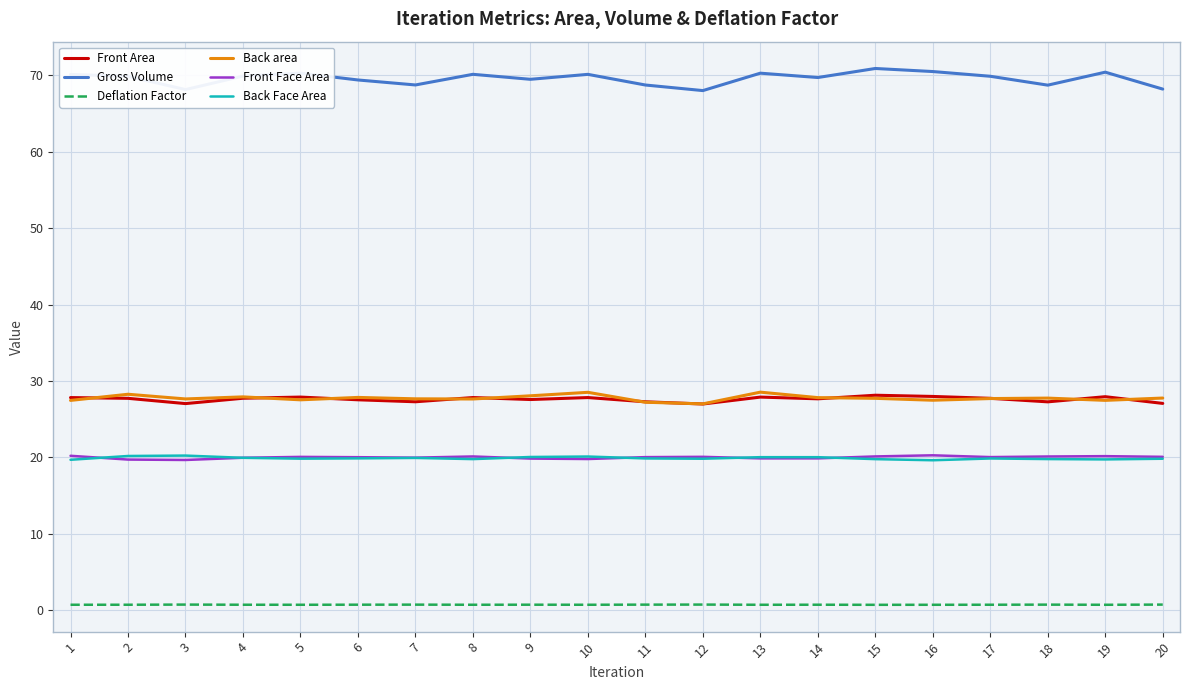

True or false: Gross Volume and Front Area intersect in this chart.

False